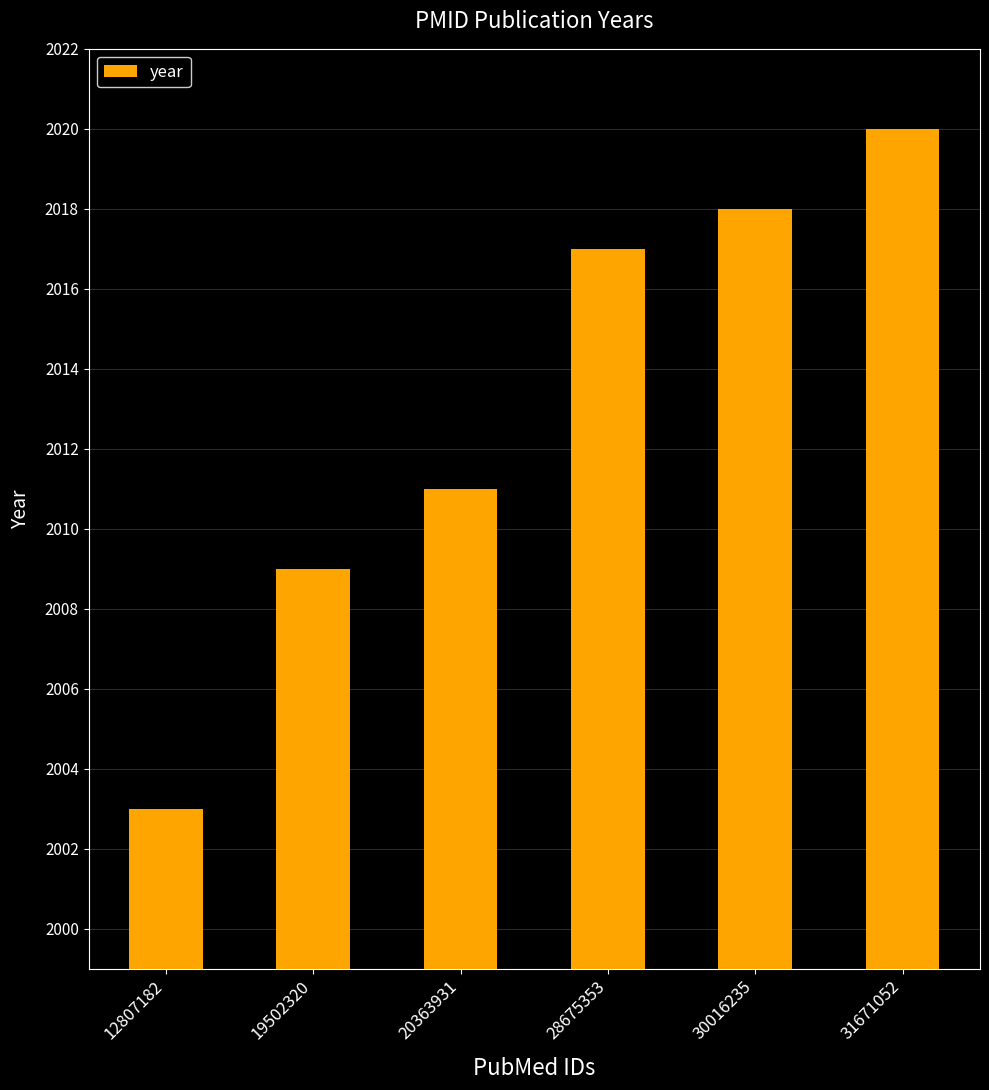

List the labels in order of value, smallest first.

12807182, 19502320, 20363931, 28675353, 30016235, 31671052